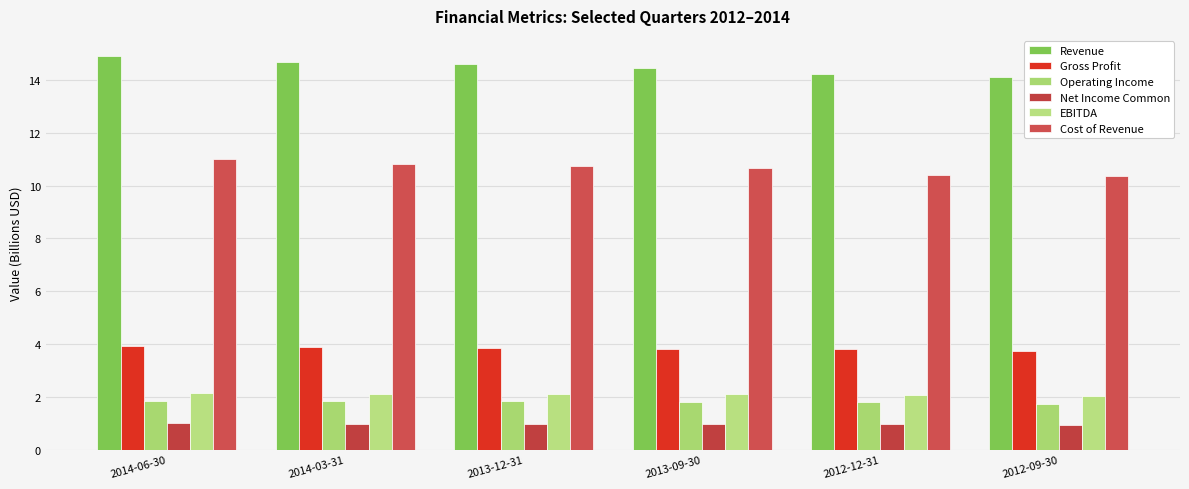

Between 2014-03-31 and 2013-12-31, which series saw the biggest shift?

Revenue